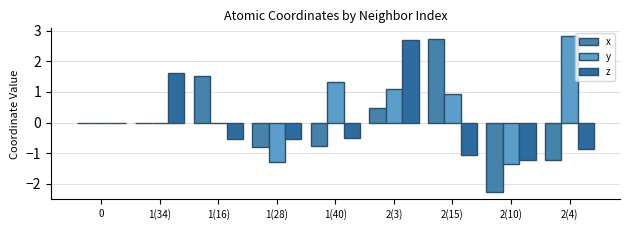

Between 2(4) and 1(28), which is larger?

1(28)